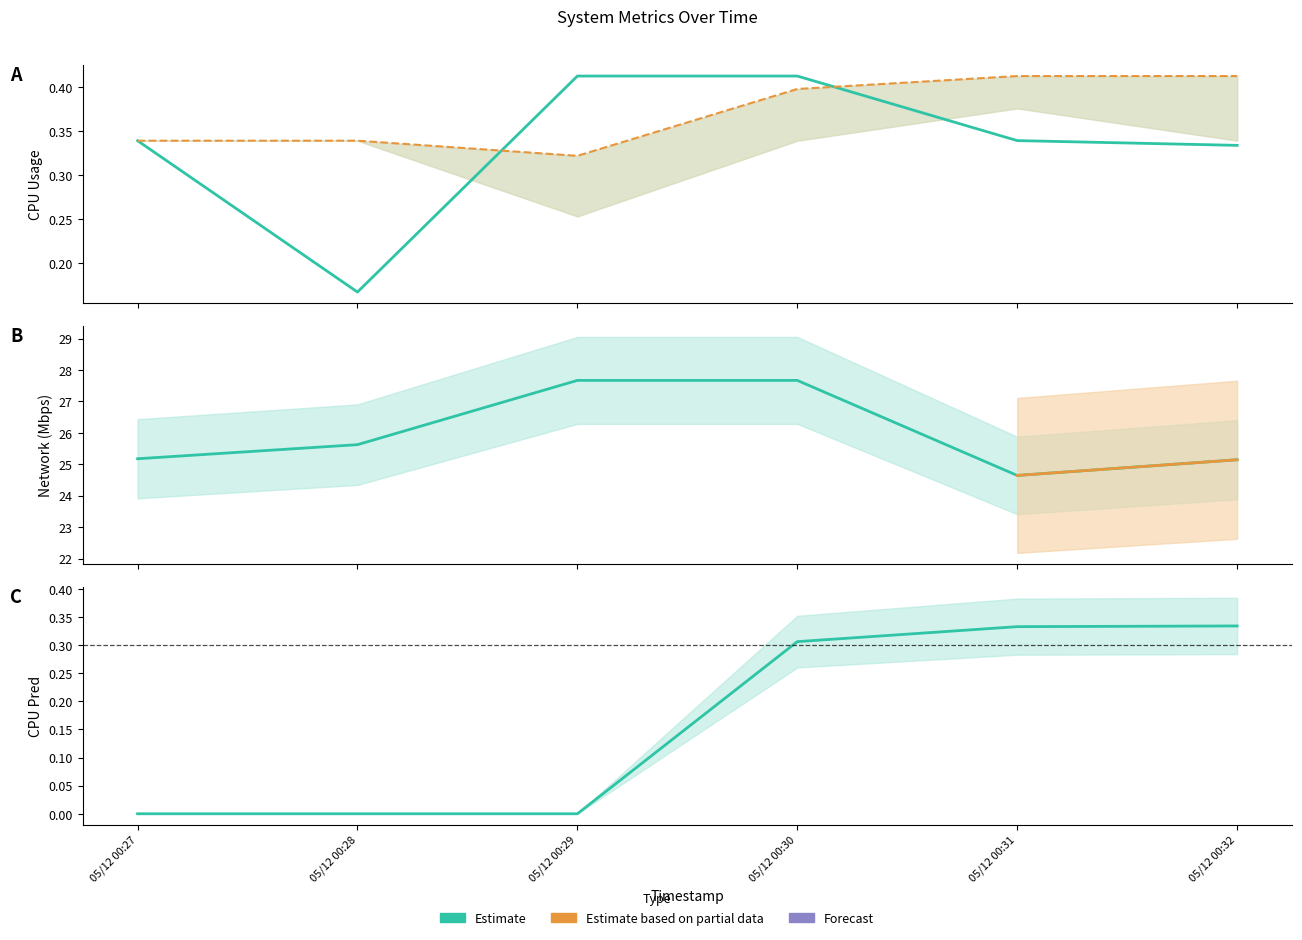

At which label is network closest to 26?

05/12 00:28